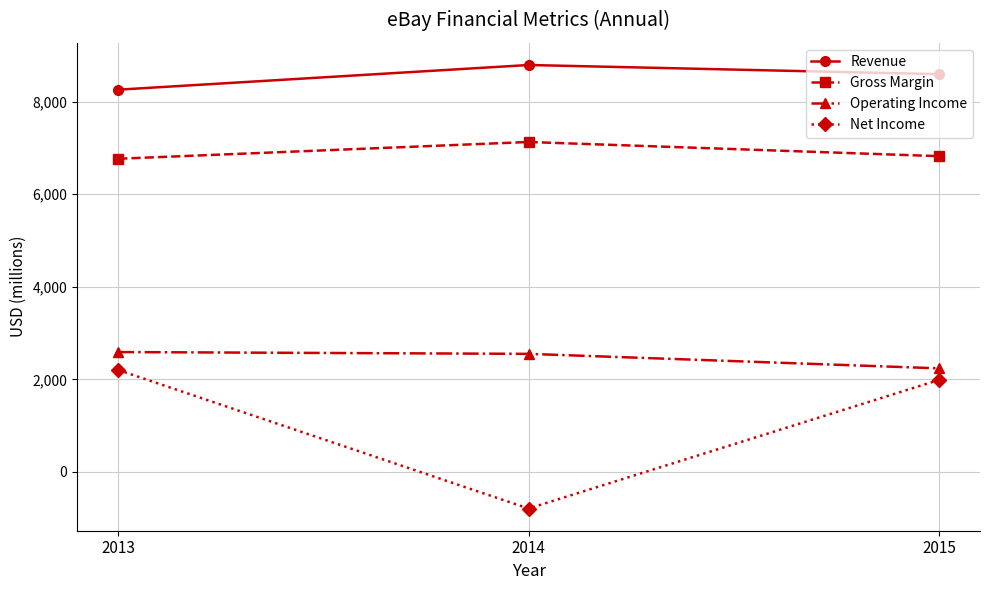

How many categories are shown in the chart?

3